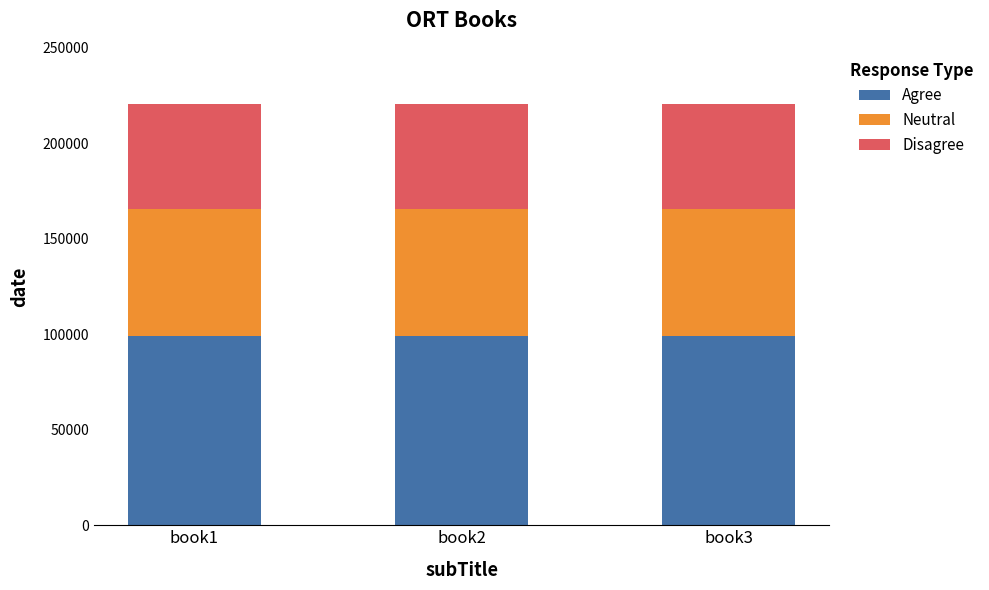

What is the total value across all series at book3?

220602